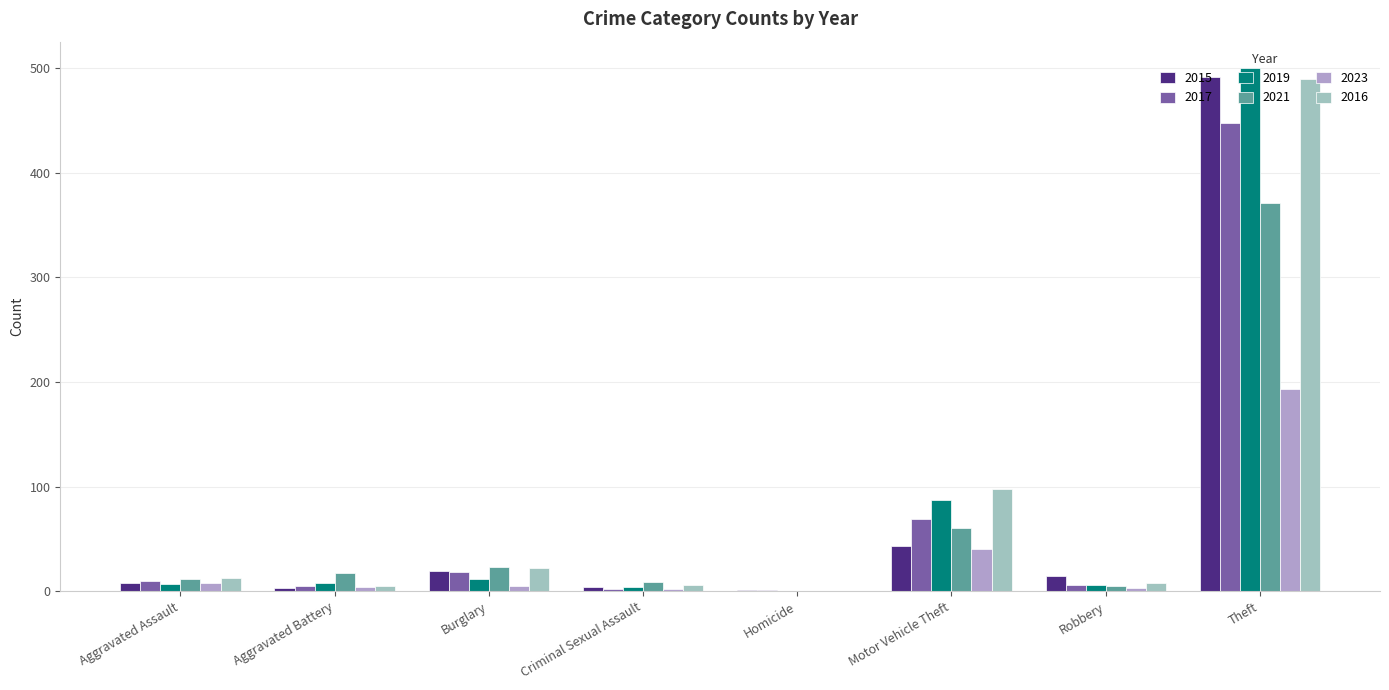

Count the number of categories in the chart.

8